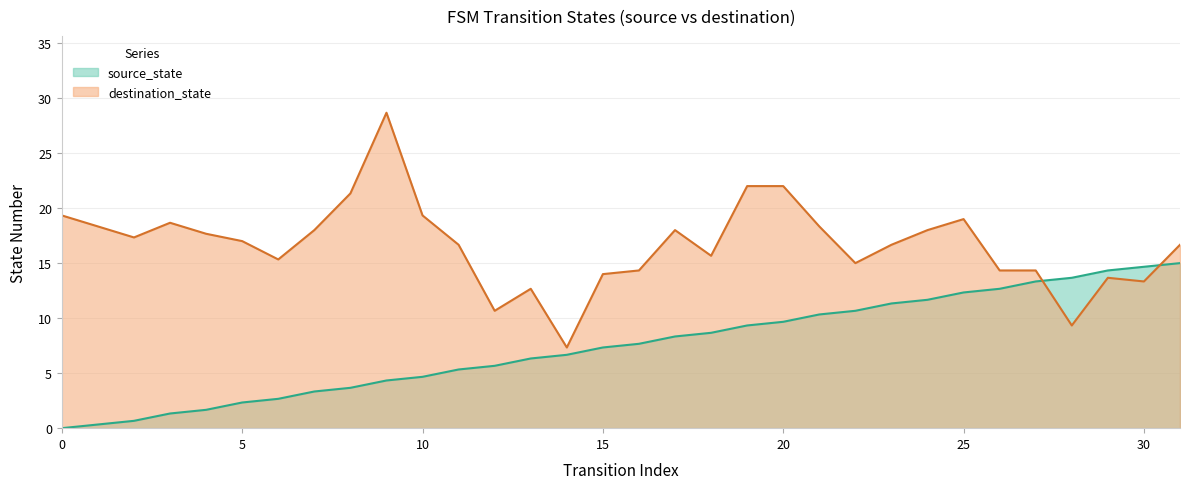

How many positive values are there?

31